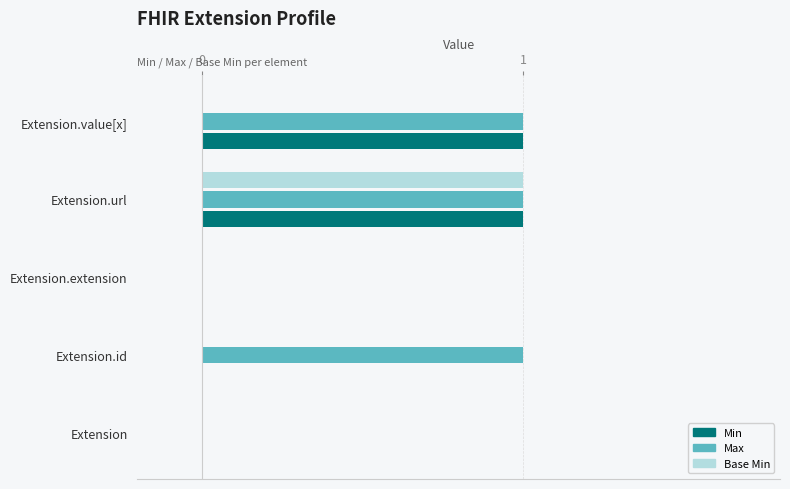

The value of Max at Extension.url is 2. True or false?

False